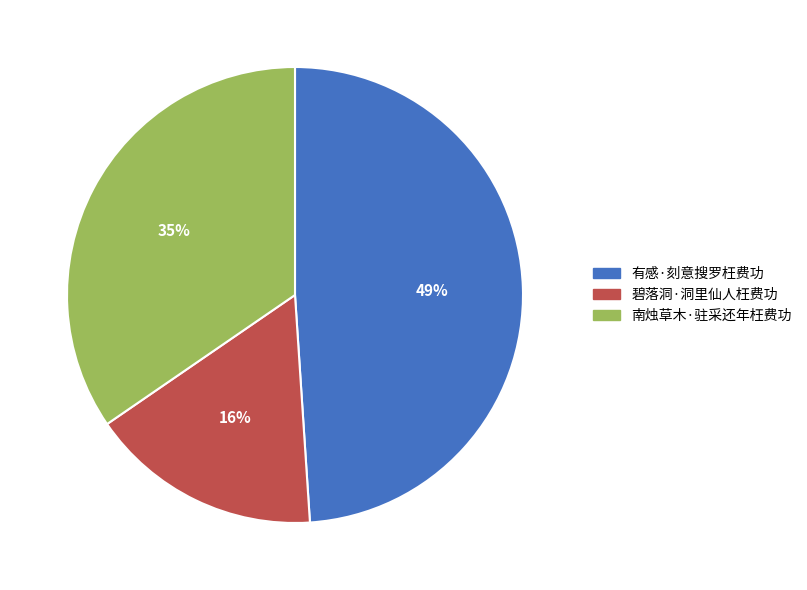

To the nearest percent, what is the combined percentage of 有感·刻意搜罗枉费功 and 碧落洞·洞里仙人枉费功?

65%